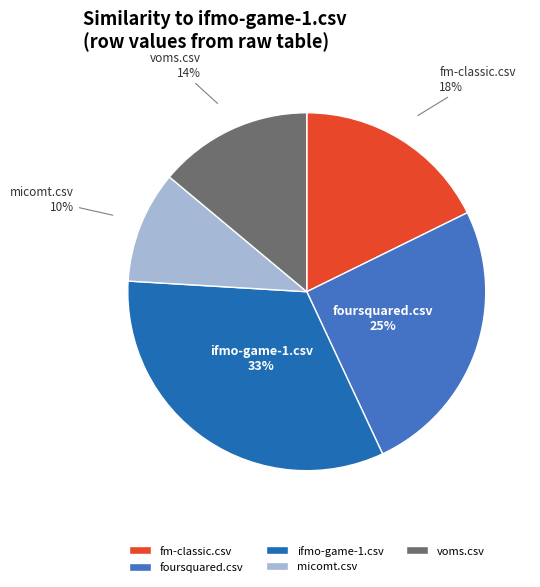

What percentage is the foursquared.csv slice, to the nearest percent?

25%